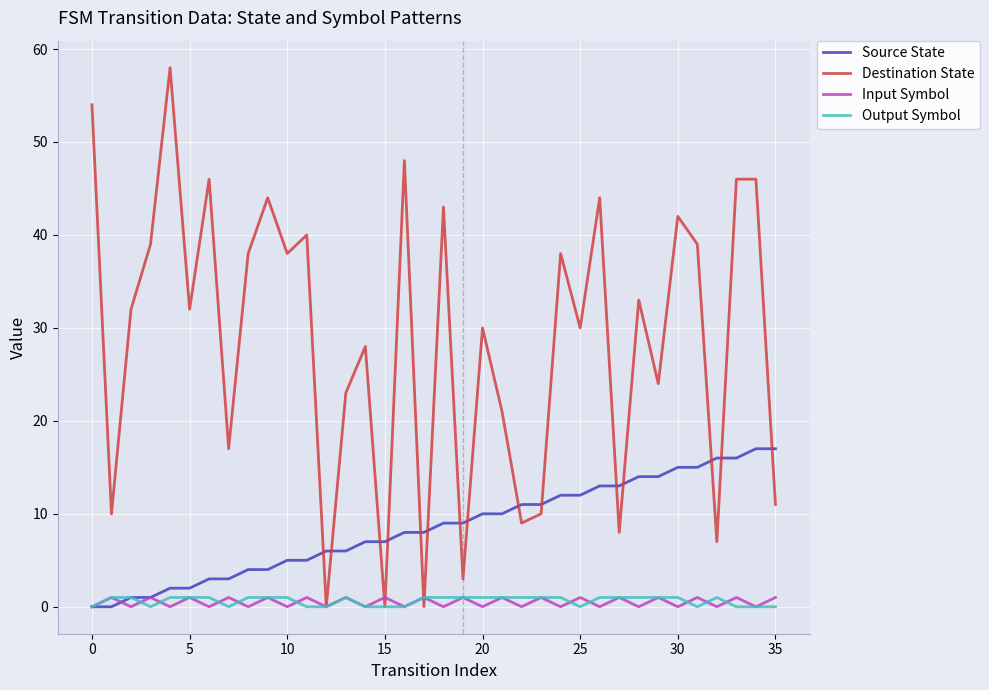

True or false: Output Symbol has more than 0 interior local peaks.

True